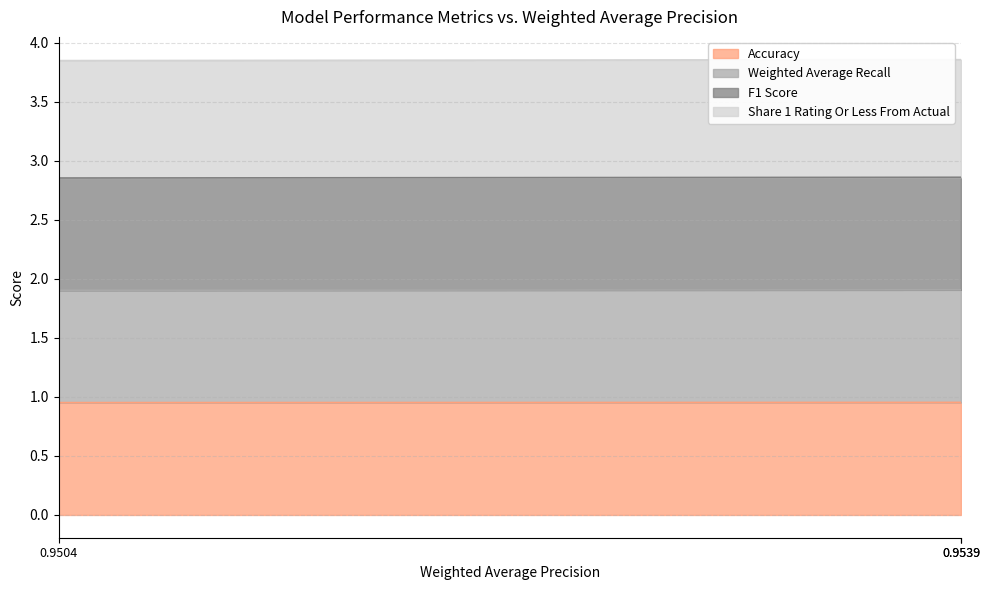

The Accuracy series shows 1.0 at 0.9504. True or false?

True